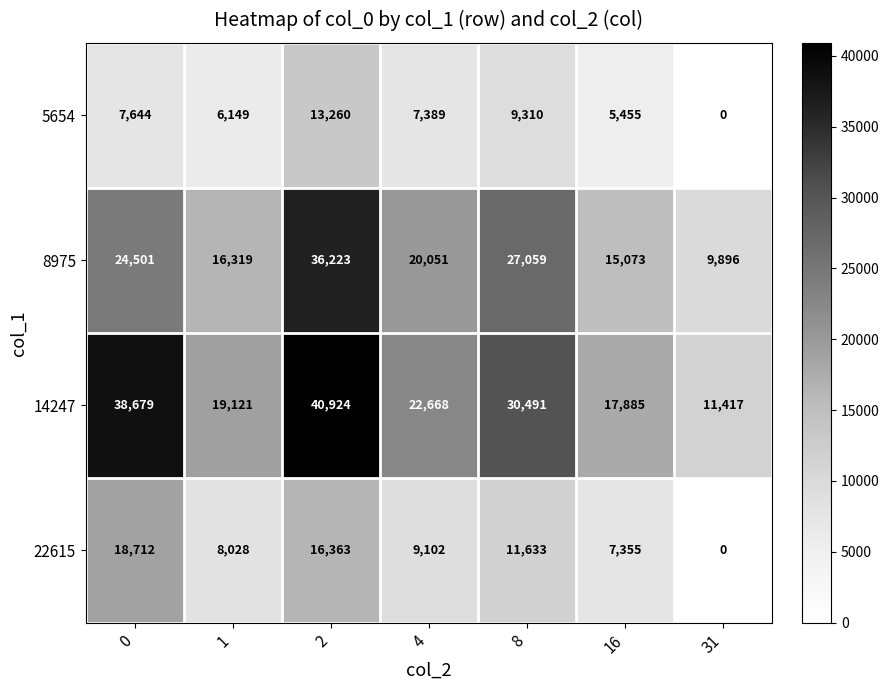

Is it true that 22615 equals 9838 at 2?

False